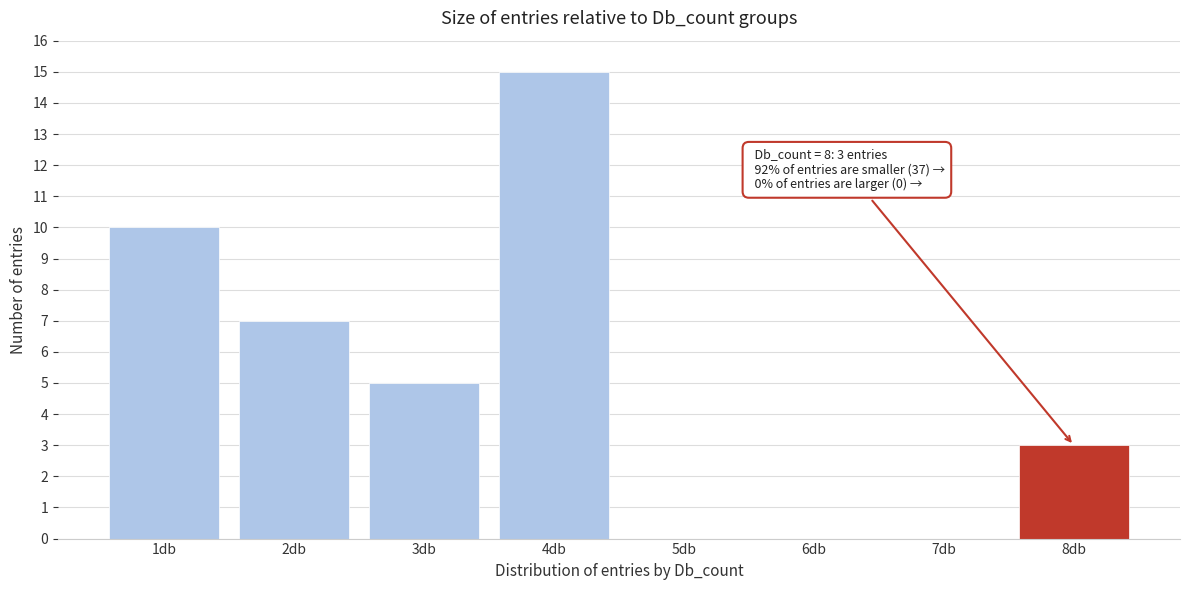

Reading right to left, extract all data points from this chart.

8db=3	7db=0	6db=0	5db=0	4db=15	3db=5	2db=7	1db=10